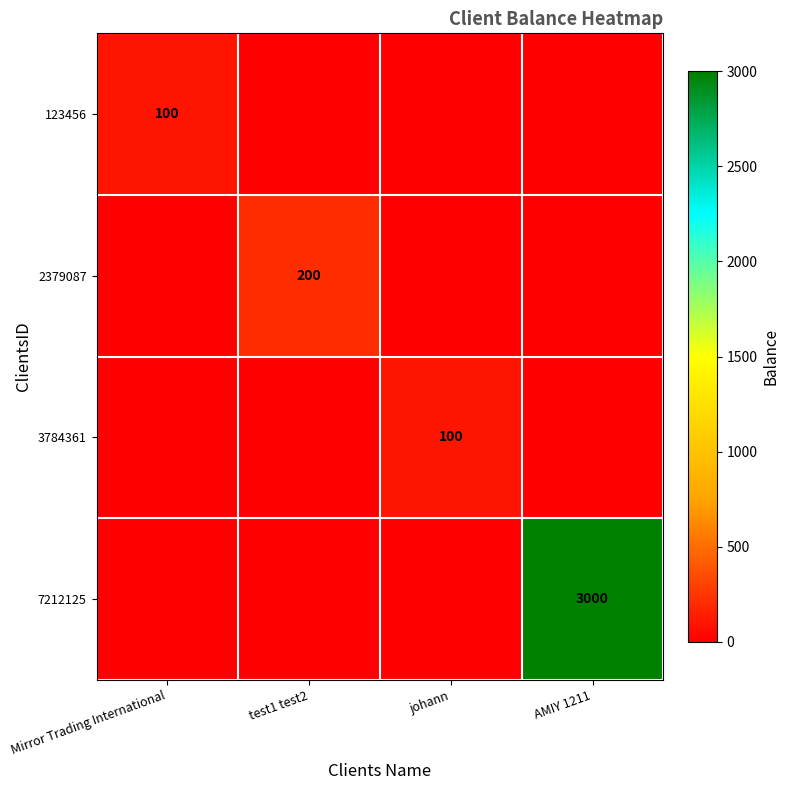

The 3784361 series shows 28 at johann. True or false?

False